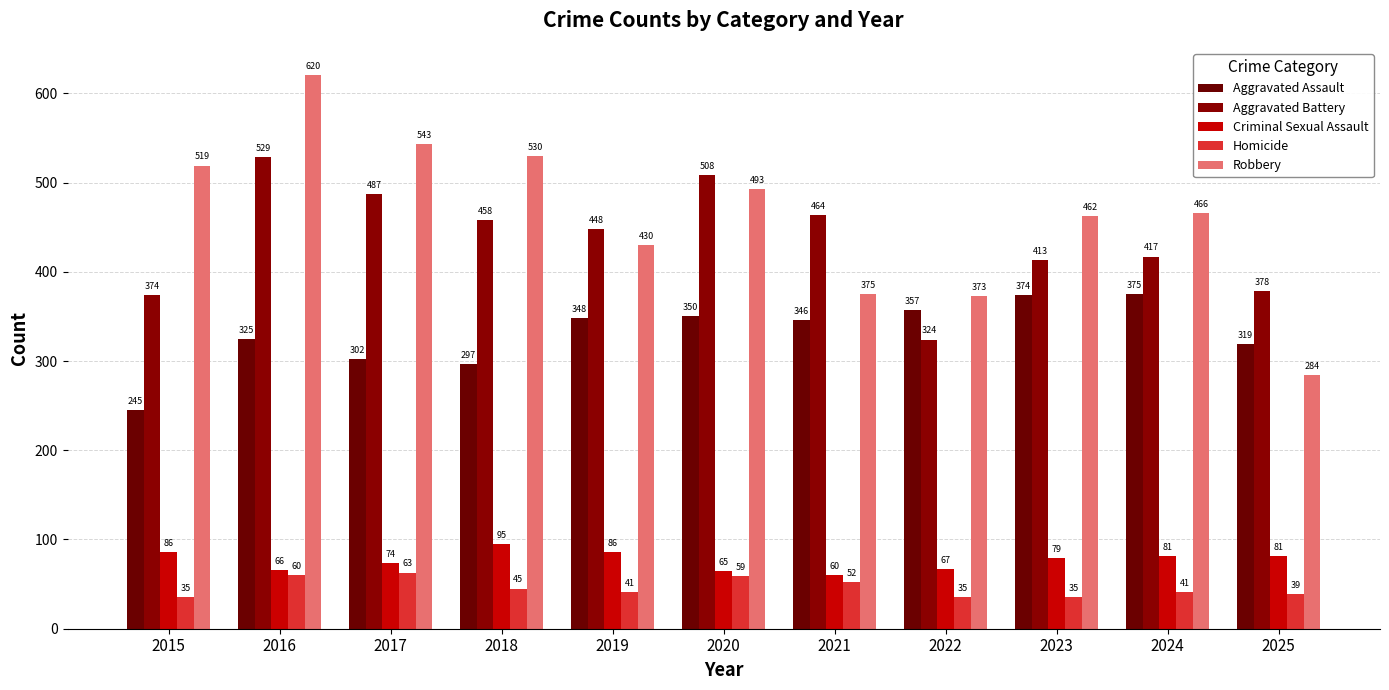

At which category is the sum across all series the highest?

2016